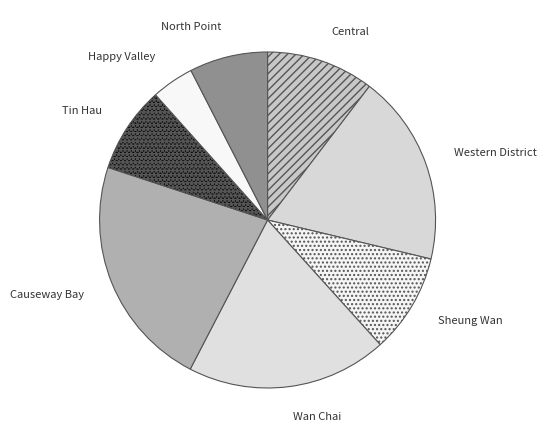

Is it true that Tin Hau is 19% of the pie?

False